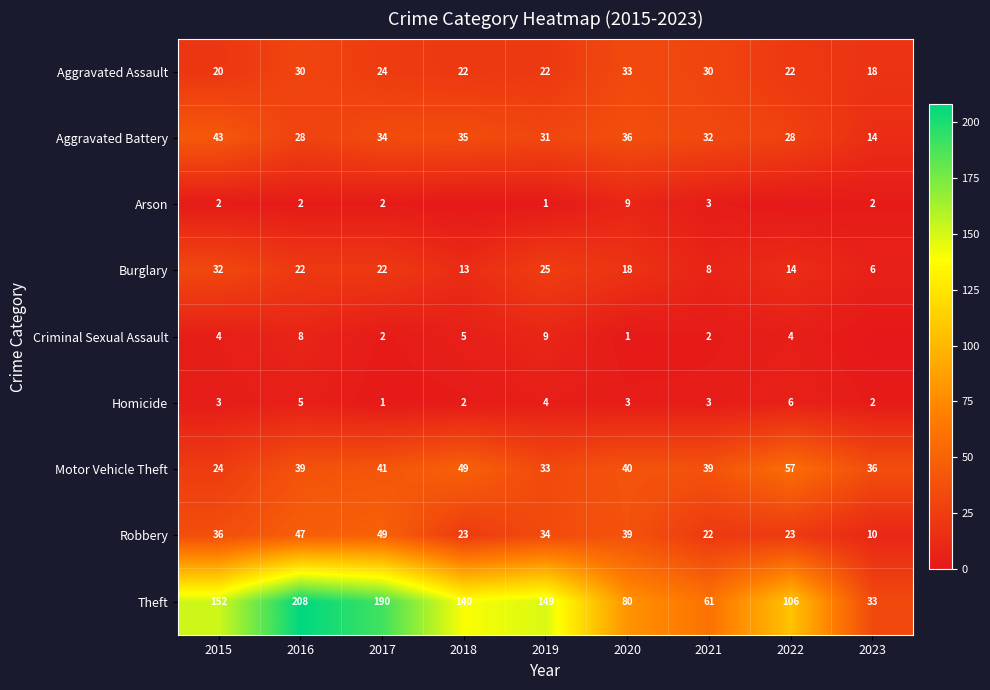

Is the value of Theft at 2021 greater than the value of Aggravated Battery at 2021?

Yes